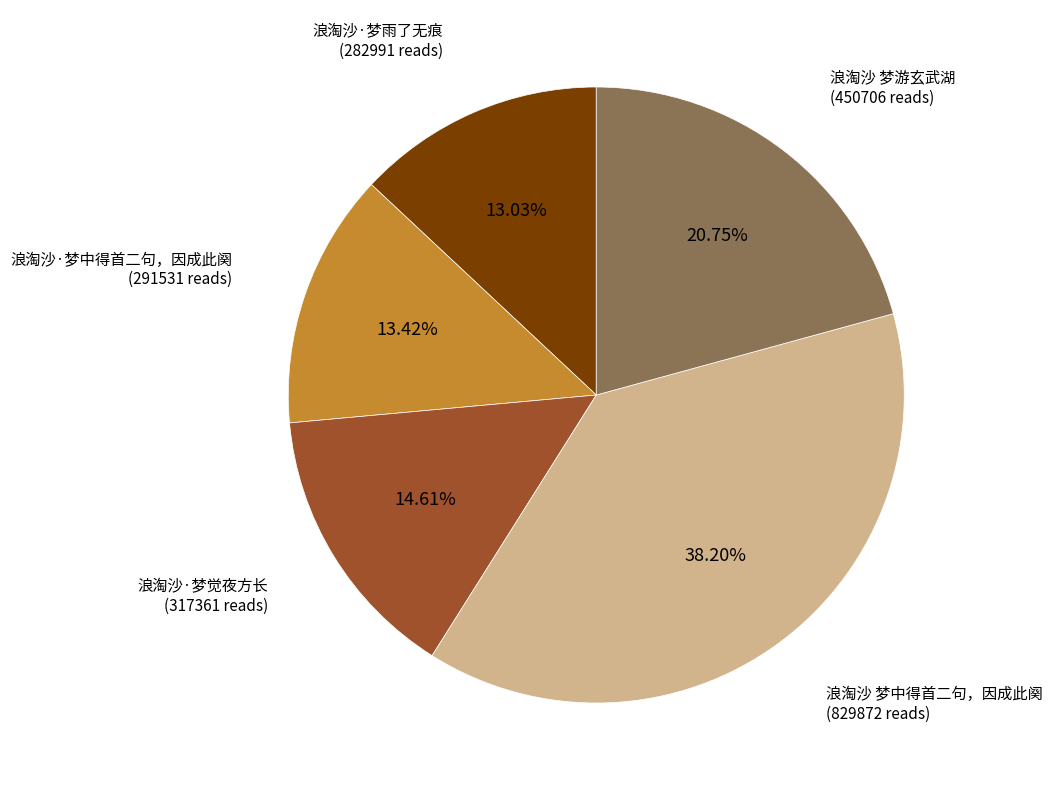

How many slices are in this pie chart?

5